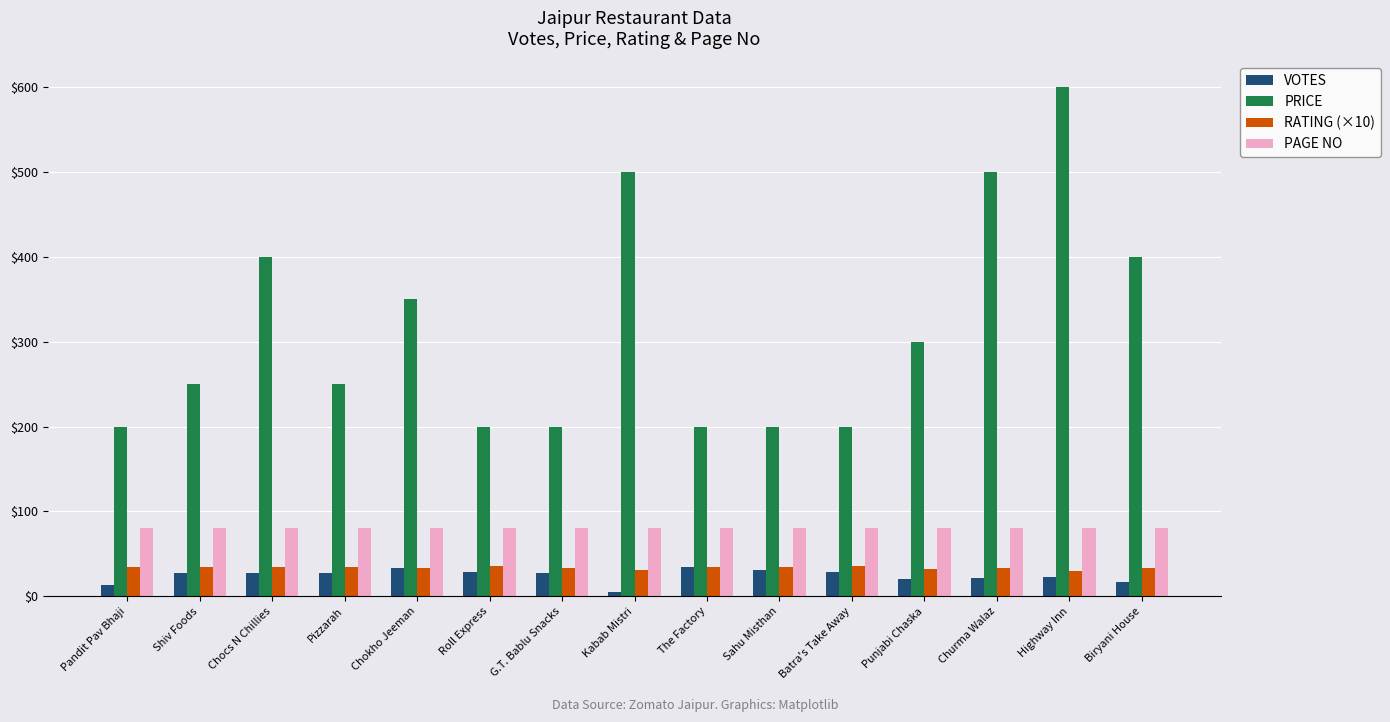

True or false: PAGE NO has a value of 133 at Highway Inn.

False